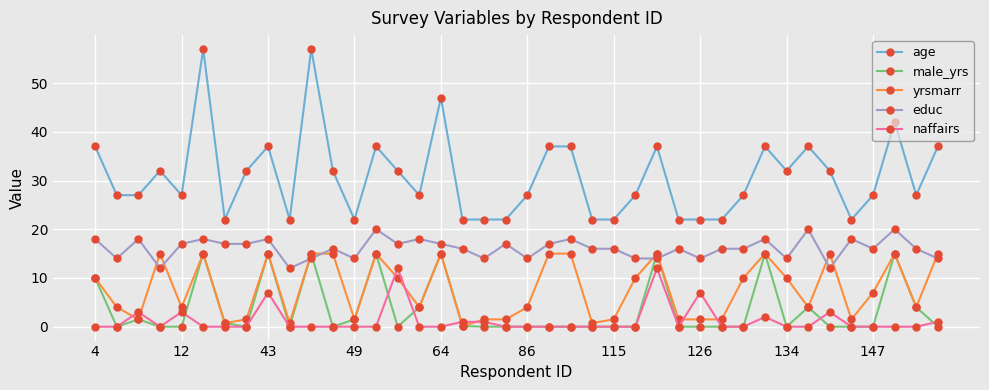

True or false: age has more than 2 interior local peaks.

True